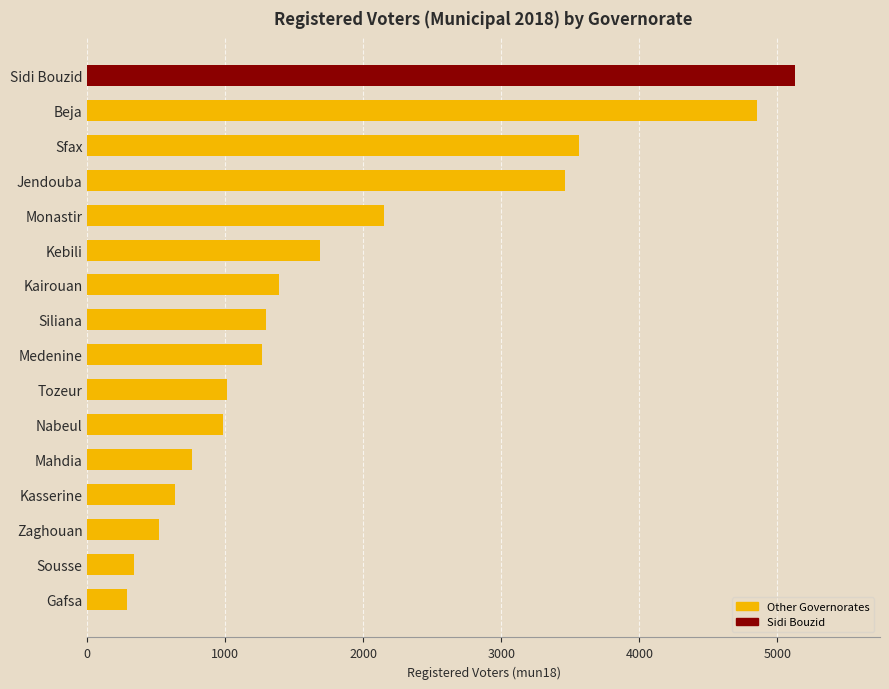

The chart shows a value of 2149 at Monastir. True or false?

True